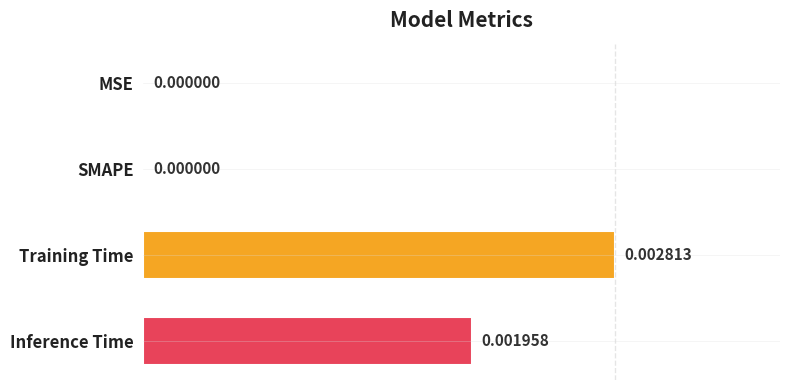

At which category does the chart reach its peak across all series?

Training Time